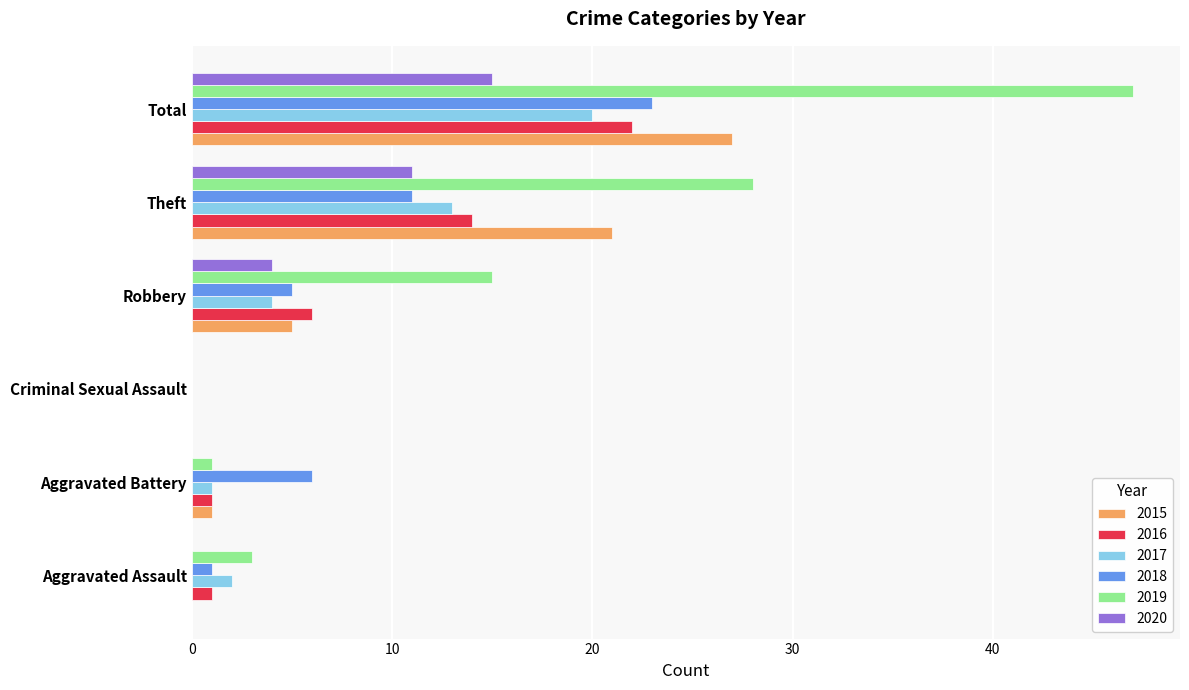

What is the average value of the 2015 series?

9